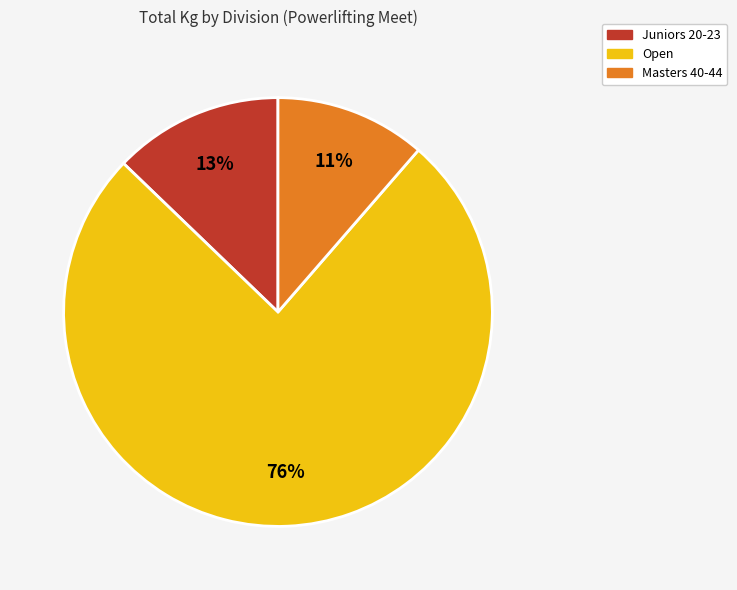

Is there a majority slice in this chart?

Yes